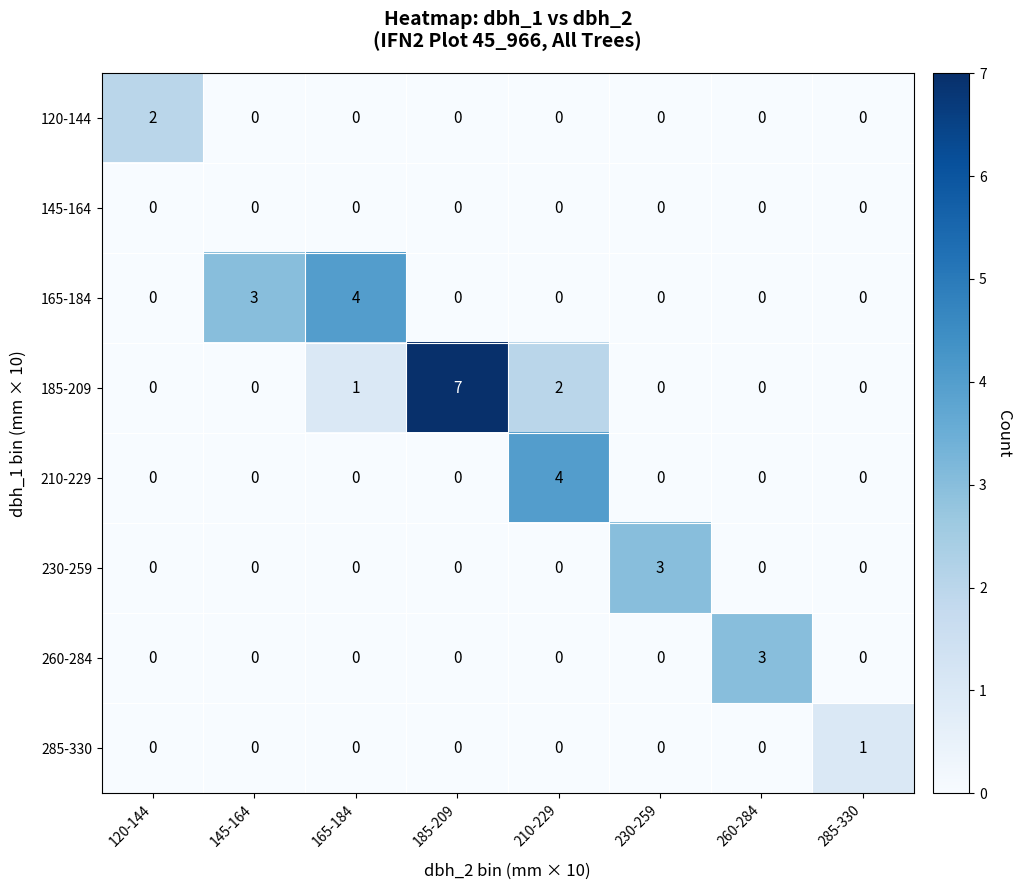

Which series has the widest spread of values?

185-209